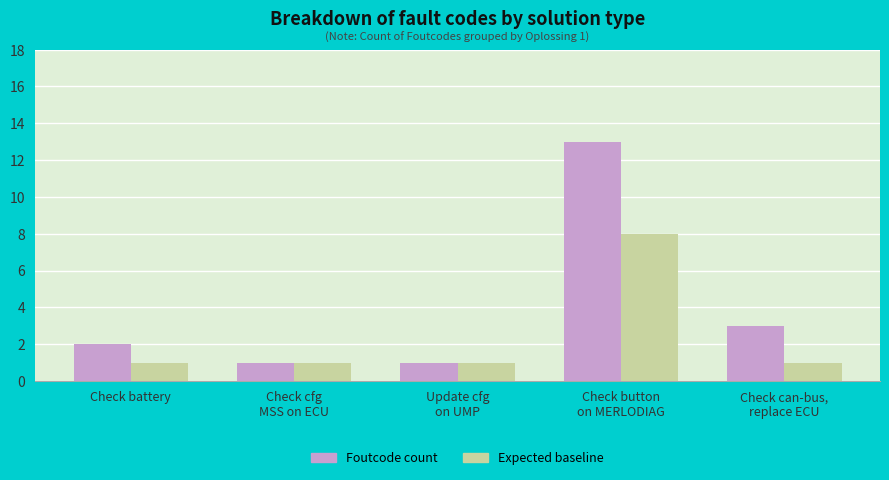

List the series in order of their overall mean, lowest first.

Expected baseline, Foutcode count